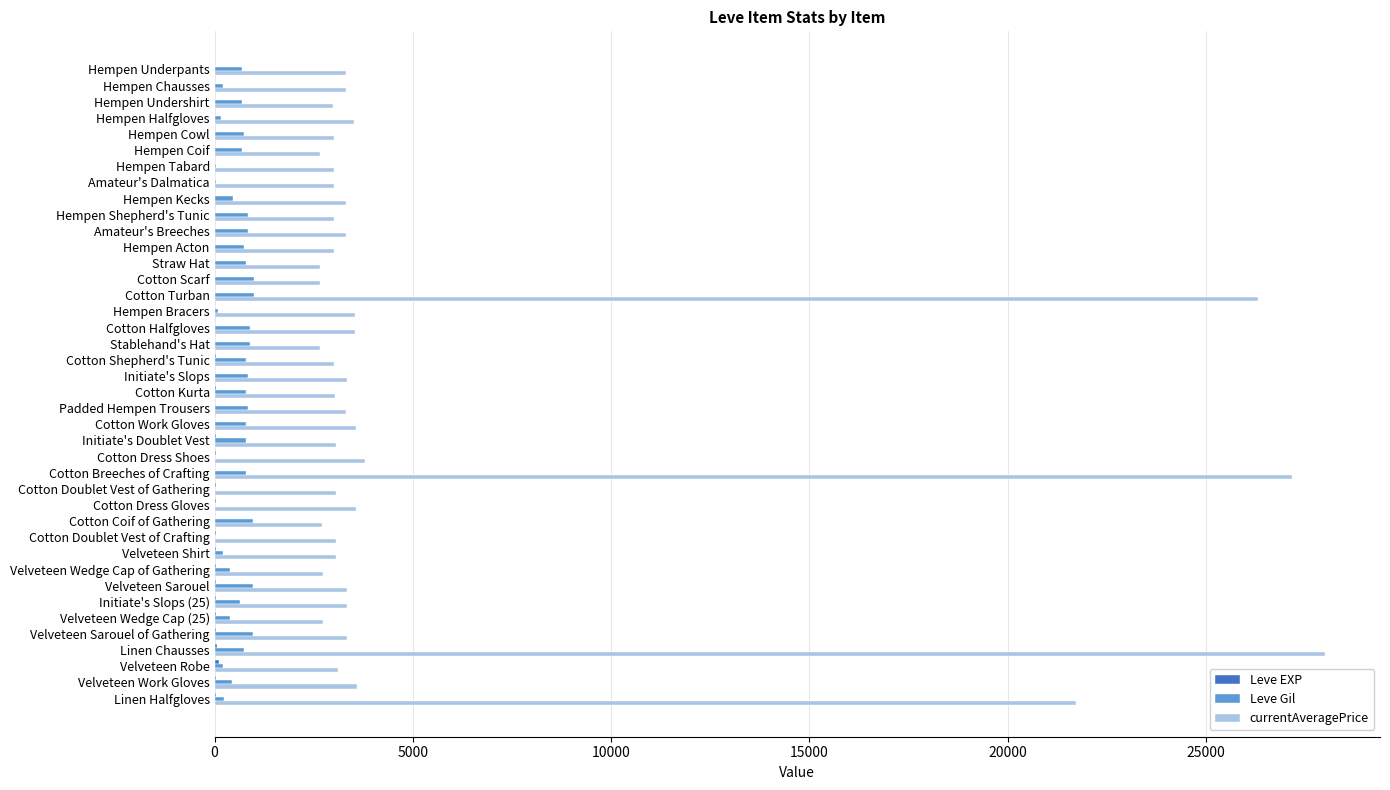

What is the maximum value shown in the chart?

27990